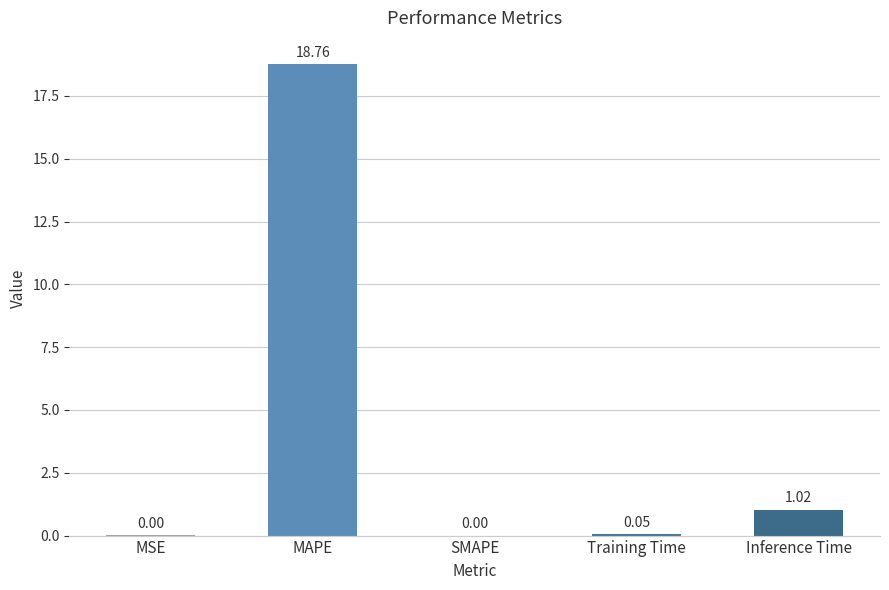

At which label is the value closest to 9?

Inference Time